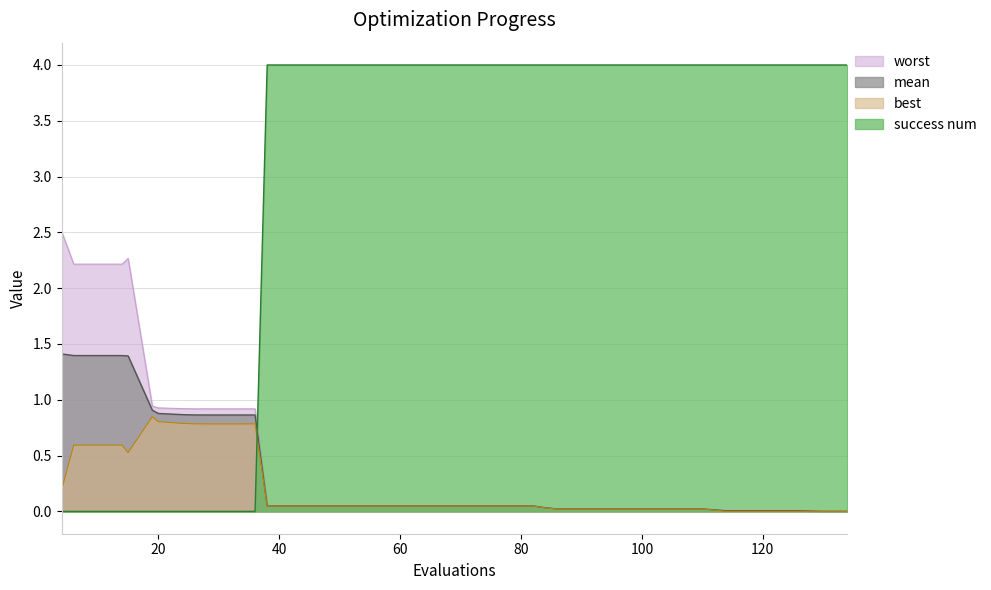

True or false: success num and worst cross at least once.

True